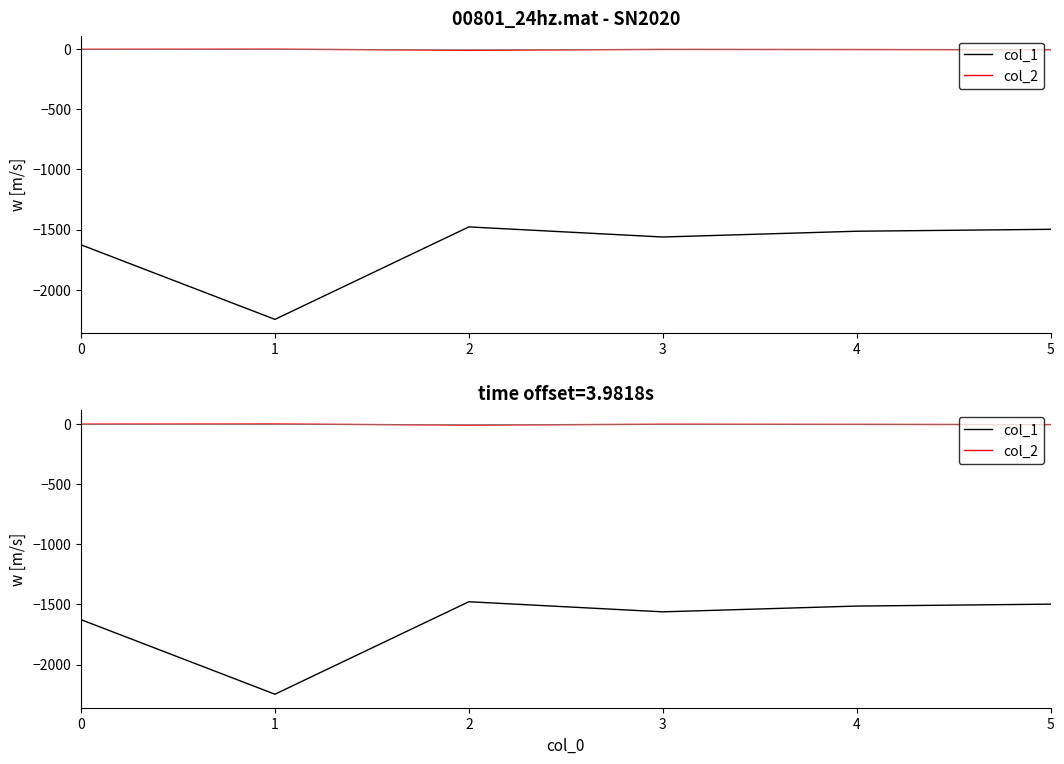

Where is the first local maximum for col_2?

1